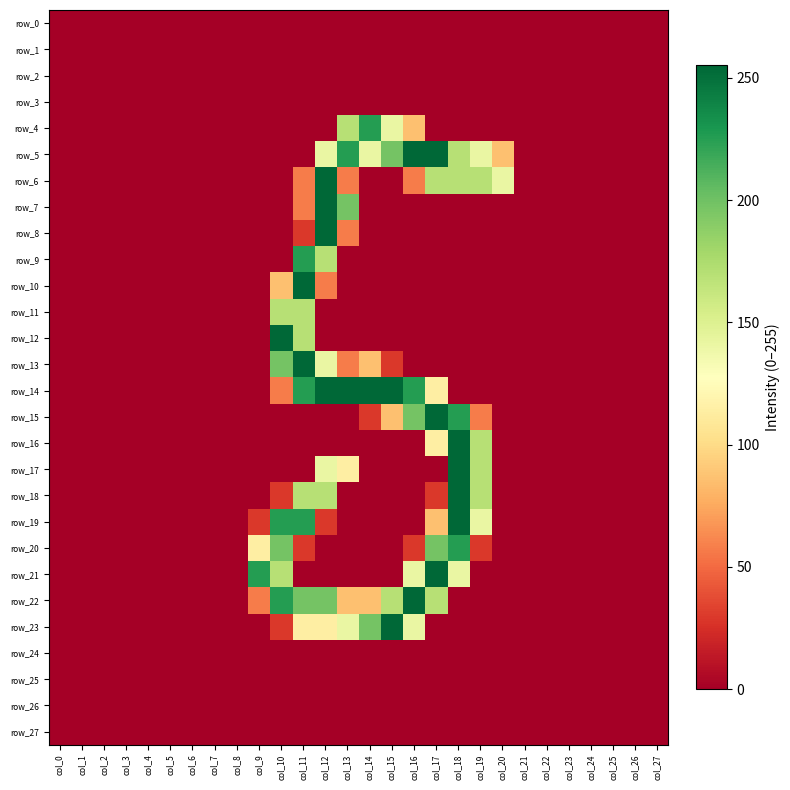

Rank the series by their maximum value, from highest to lowest.

row_5, row_6, row_7, row_8, row_10, row_12, row_13, row_14, row_15, row_16, row_17, row_18, row_19, row_21, row_22, row_23, row_4, row_9, row_20, row_11, row_0, row_1, row_2, row_3, row_24, row_25, row_26, row_27